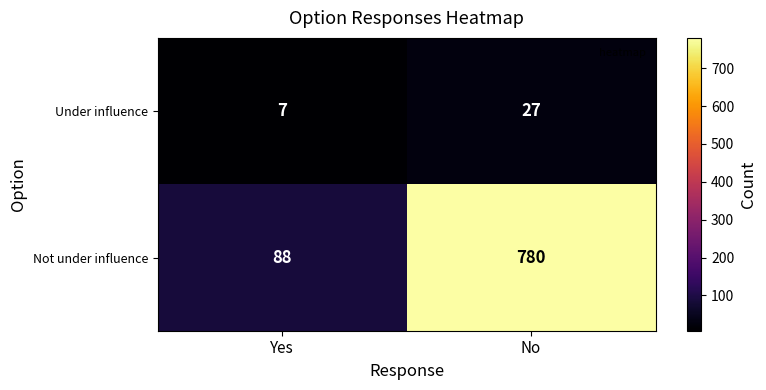

Which label corresponds to the largest value in the chart?

No